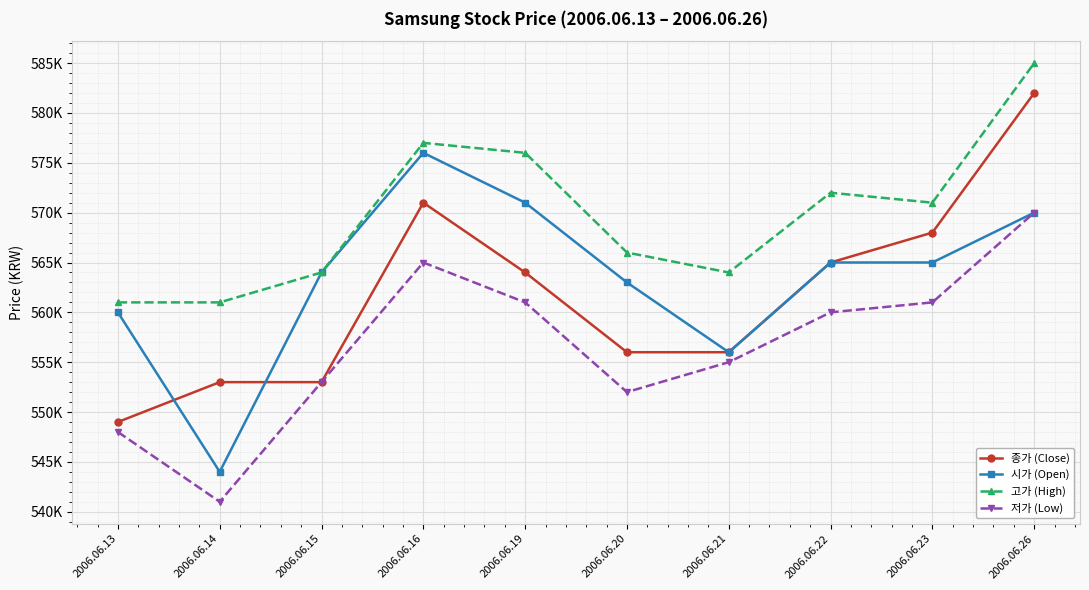

Which series has the widest spread of values?

종가 (Close)